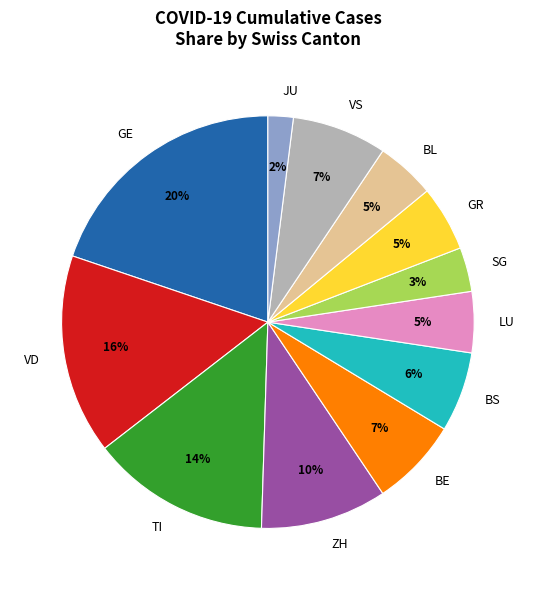

Which category has the smallest portion of the pie?

JU